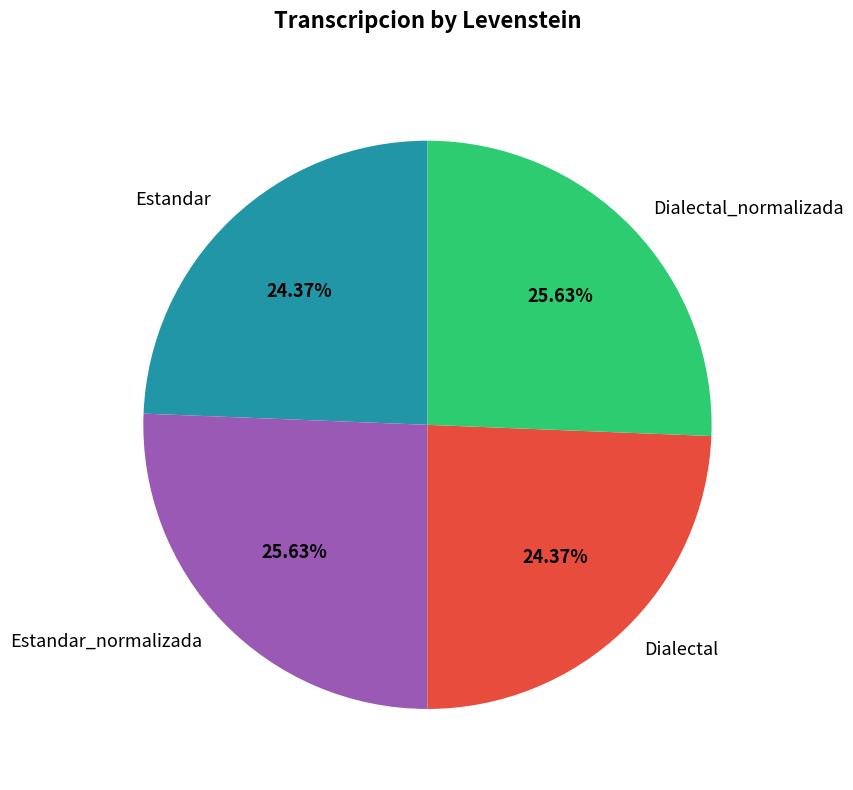

To the nearest percent, what is the combined percentage of Dialectal_normalizada and Estandar?

50%